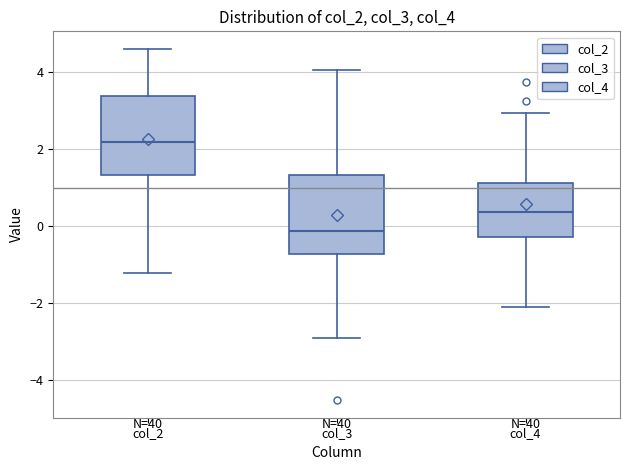

Which box's median line is the lowest?

col_3